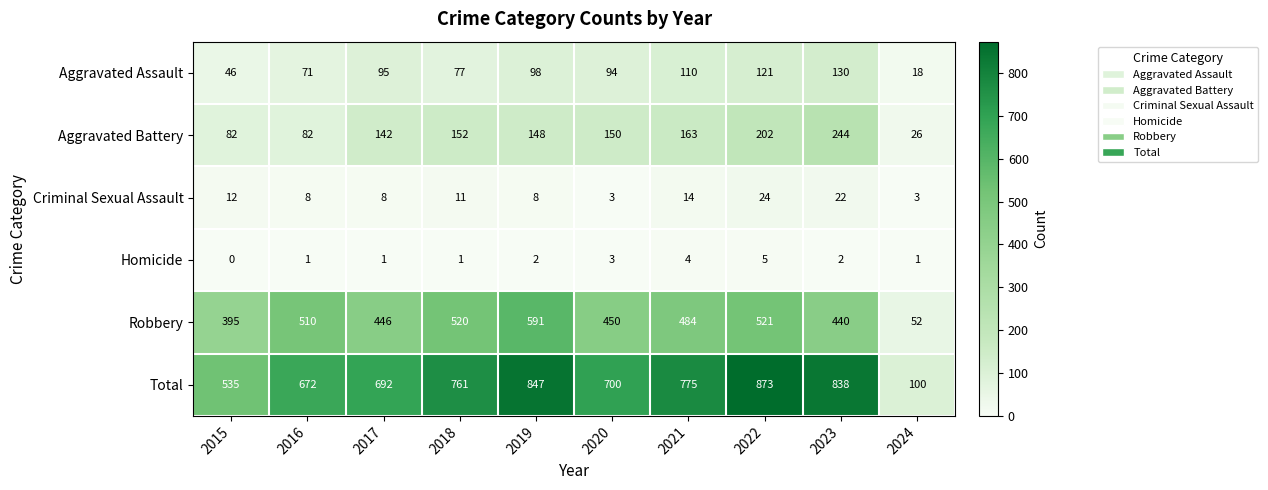

The value of Total at 2021 is 1084. True or false?

False